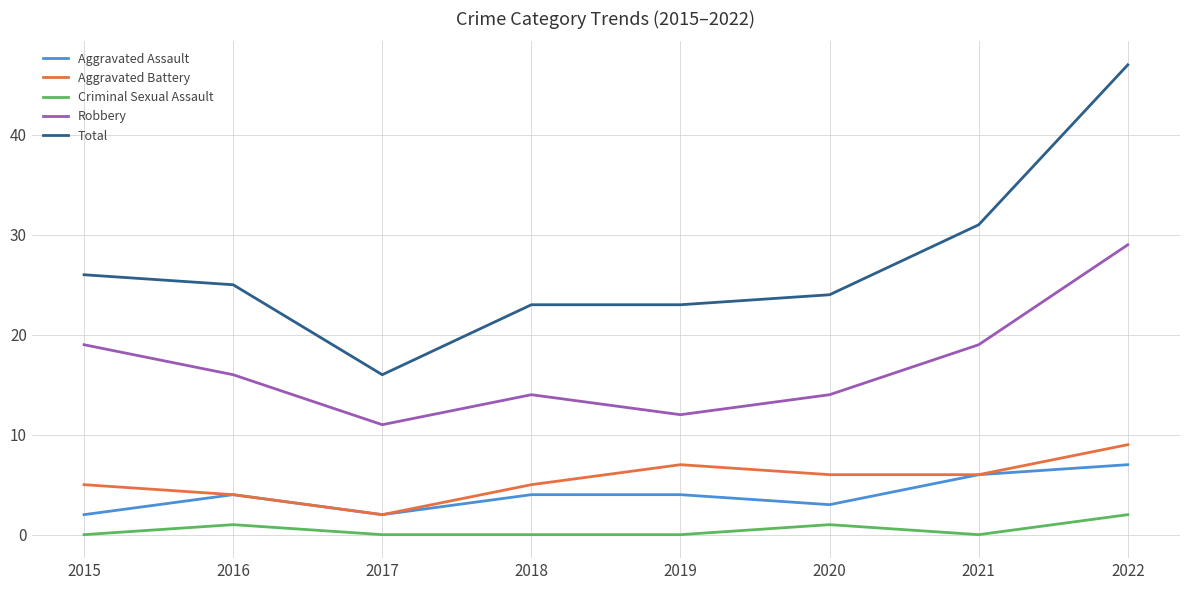

True or false: Total and Robbery cross at least once.

False